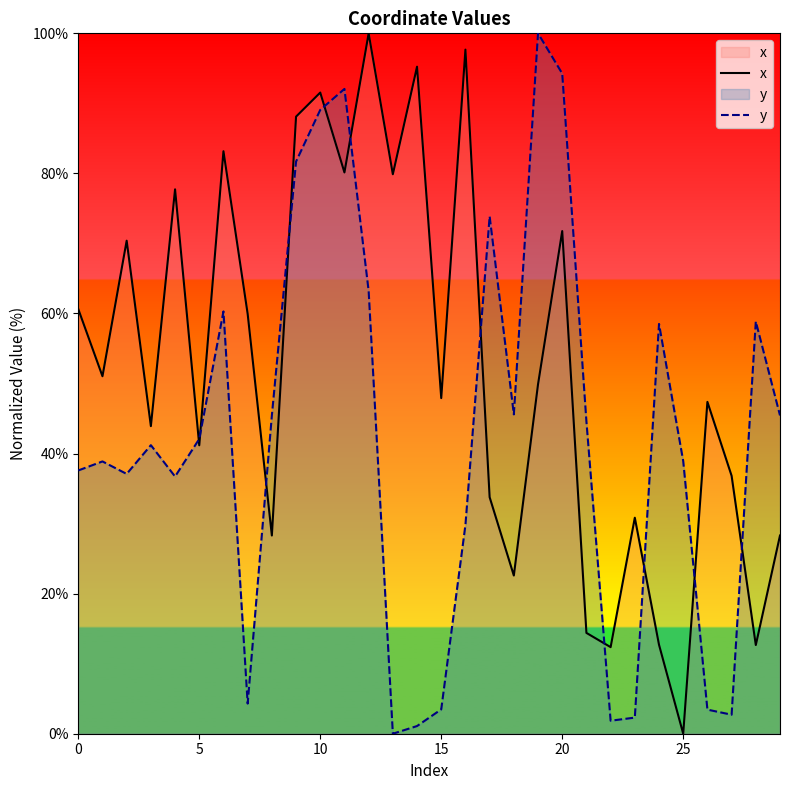

Reading right to left, list all the values displayed in this chart.

x: 28.3	12.7	36.8	47.4	0.0	12.7	30.8	12.4	14.4	71.8	49.9	22.6	33.8	97.7	47.9	95.2	79.9	100.0	80.1	91.5	88.1	28.3	59.9	83.2	41.2	77.7	43.9	70.4	51.0	60.6
y: 45.4	58.9	2.7	3.4	38.9	58.5	2.3	1.9	44.6	94.3	100.0	45.6	73.9	29.8	3.5	1.1	0.0	63.2	92.1	89.1	81.7	45.4	4.3	60.3	42.1	36.7	41.2	37.1	38.9	37.6